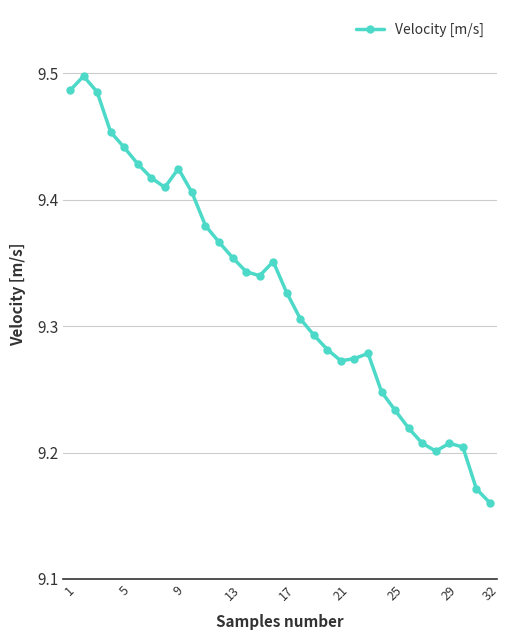

True or false: the data has more than 0 interior local peaks.

True